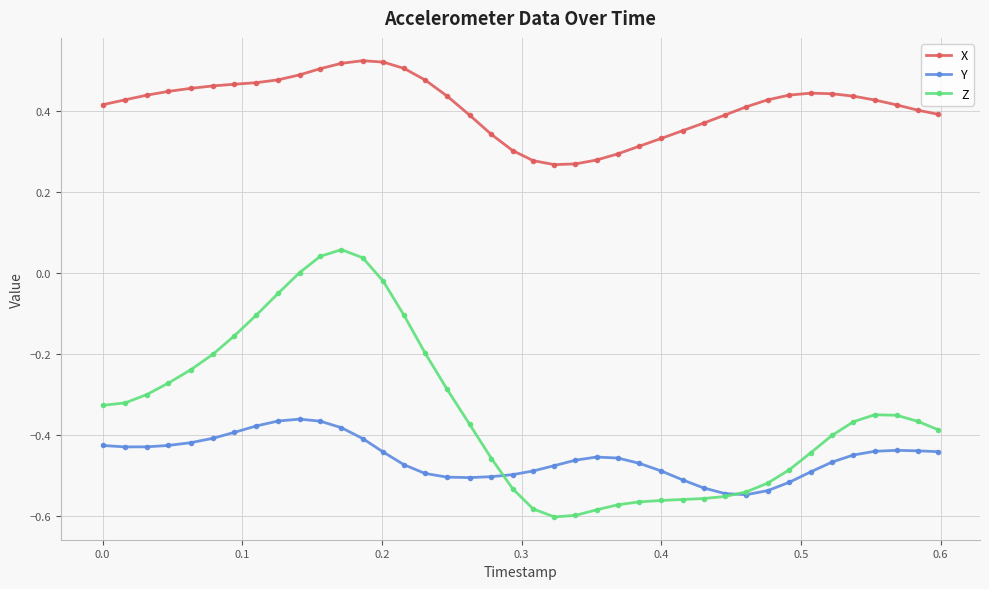

How many categories are shown in the chart?

40